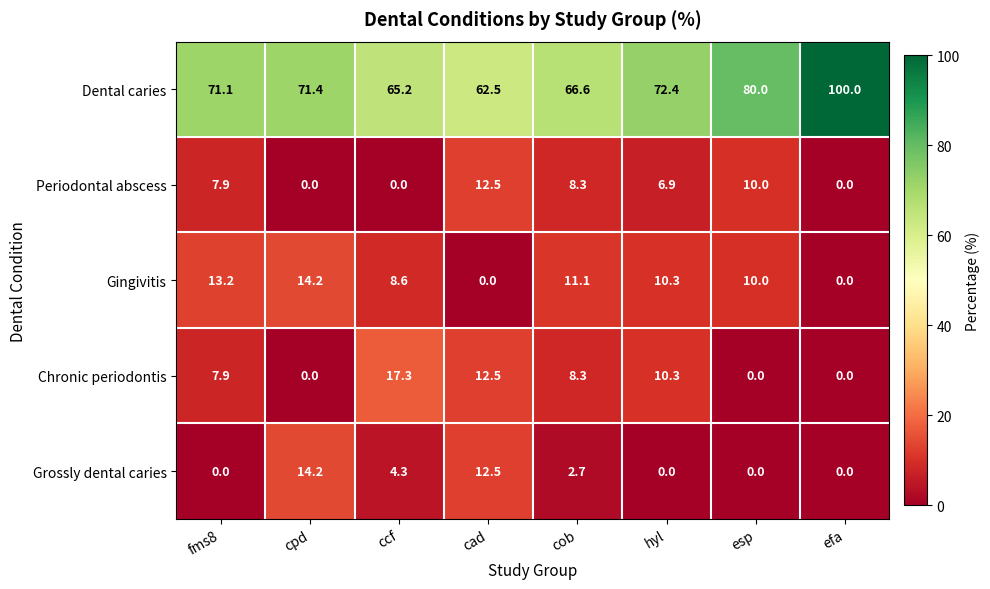

Where is Grossly dental caries nearest to the value 7?

ccf